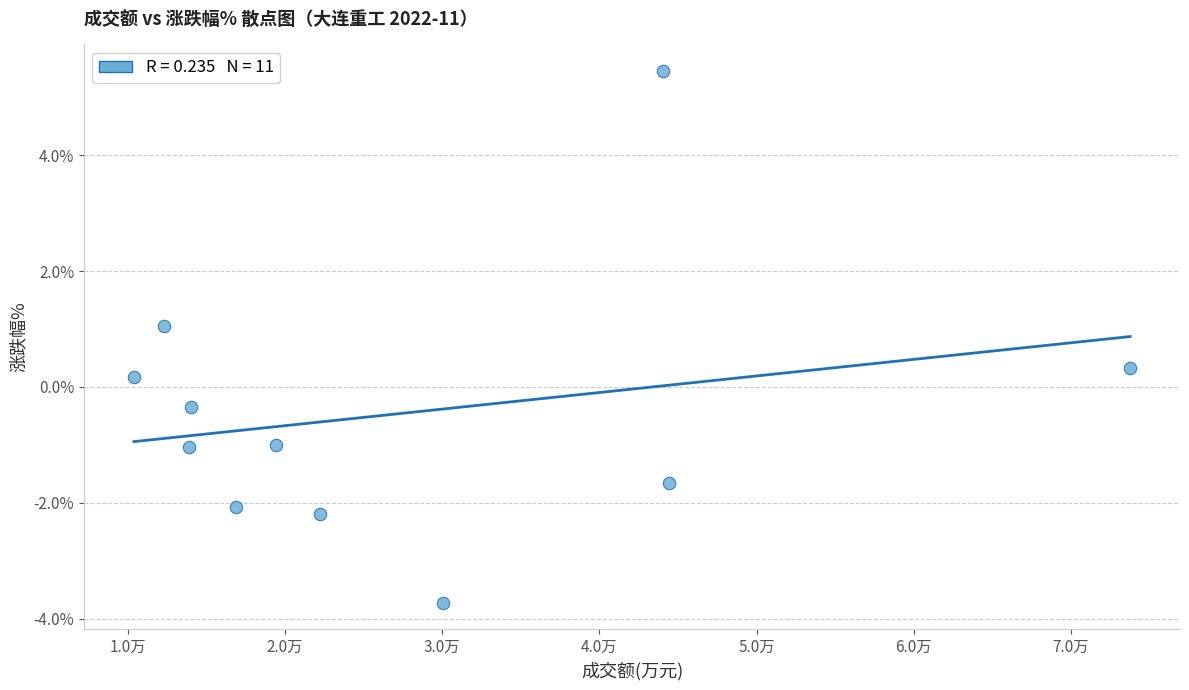

What is the average X value?

27404.3